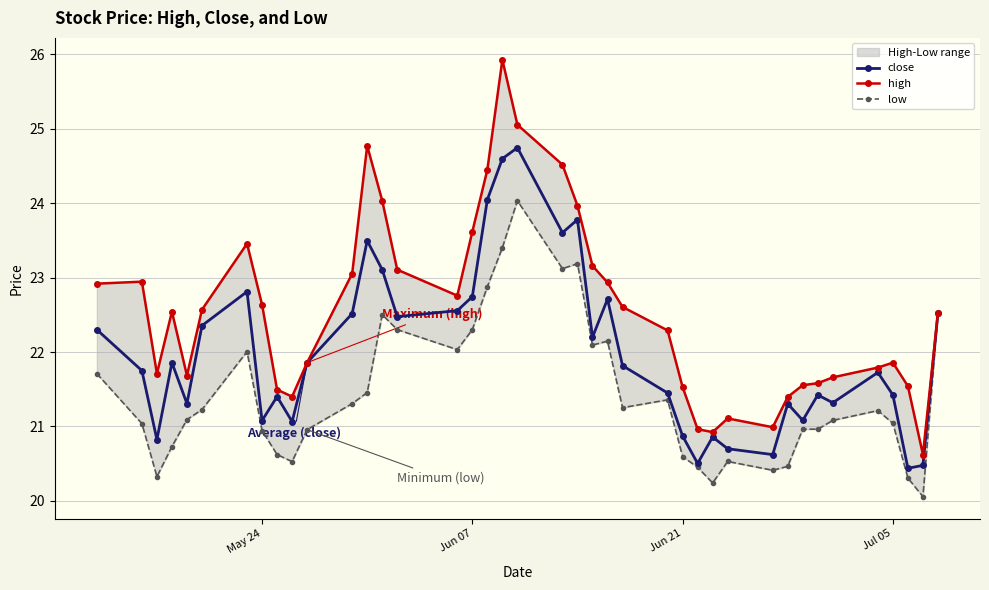

What are all the series names shown in the legend?

close, high, low